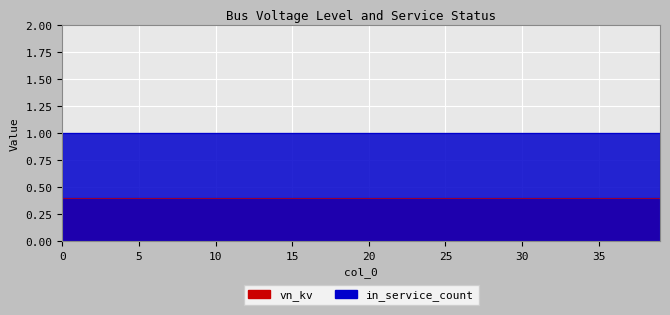

Reading right to left, list all the values displayed in this chart.

vn_kv: 39=0.4	38=0.4	37=0.4	36=0.4	35=0.4	34=0.4	33=0.4	32=0.4	31=0.4	30=0.4	29=0.4	28=0.4	27=0.4	26=0.4	25=0.4	24=0.4	23=0.4	22=0.4	21=0.4	20=0.4	19=0.4	18=0.4	17=0.4	16=0.4	15=0.4	14=0.4	13=0.4	12=0.4	11=0.4	10=0.4	9=0.4	8=0.4	7=0.4	6=0.4	5=0.4	4=0.4	3=0.4	2=0.4	1=0.4	0=0.4
in_service_count: 39=1.0	38=1.0	37=1.0	36=1.0	35=1.0	34=1.0	33=1.0	32=1.0	31=1.0	30=1.0	29=1.0	28=1.0	27=1.0	26=1.0	25=1.0	24=1.0	23=1.0	22=1.0	21=1.0	20=1.0	19=1.0	18=1.0	17=1.0	16=1.0	15=1.0	14=1.0	13=1.0	12=1.0	11=1.0	10=1.0	9=1.0	8=1.0	7=1.0	6=1.0	5=1.0	4=1.0	3=1.0	2=1.0	1=1.0	0=1.0